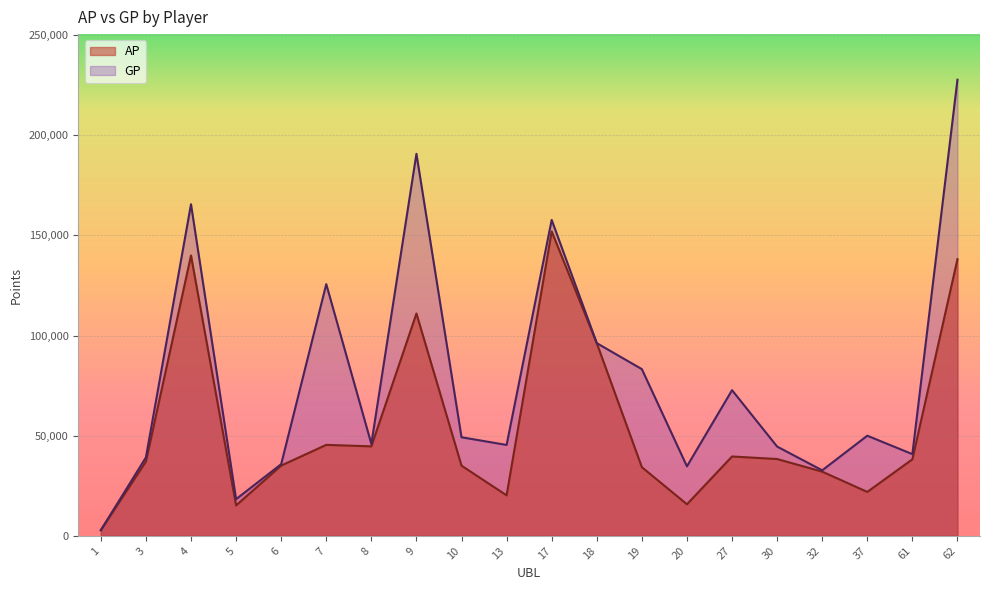

Is it true that GP equals 39158 at 3?

True